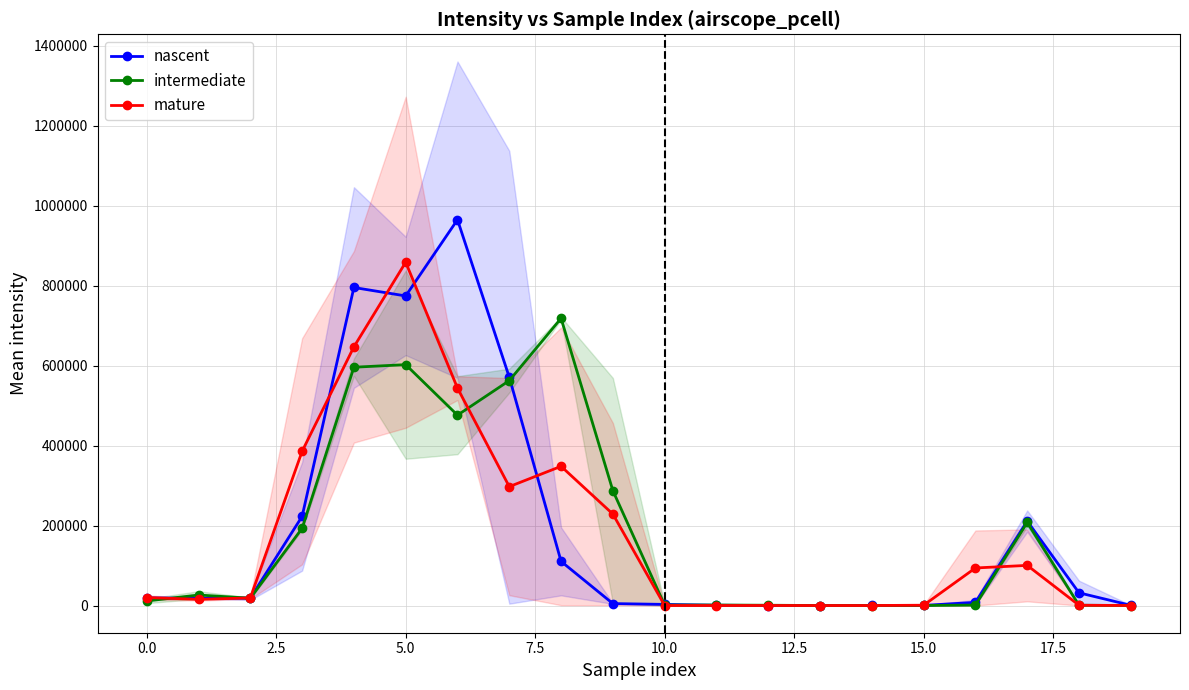

Which series has the largest total across all categories?

nascent